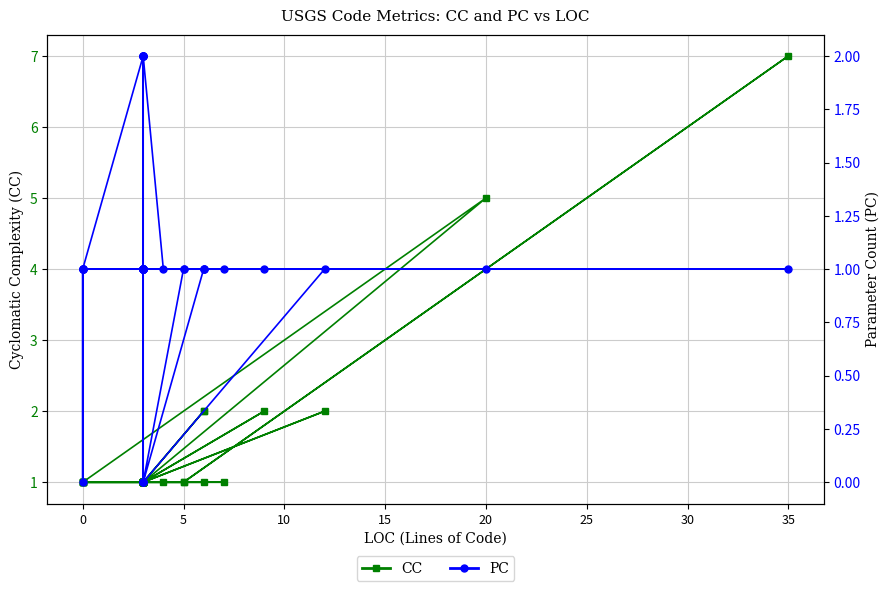

Count the CC values in the range 1 to 2.

35